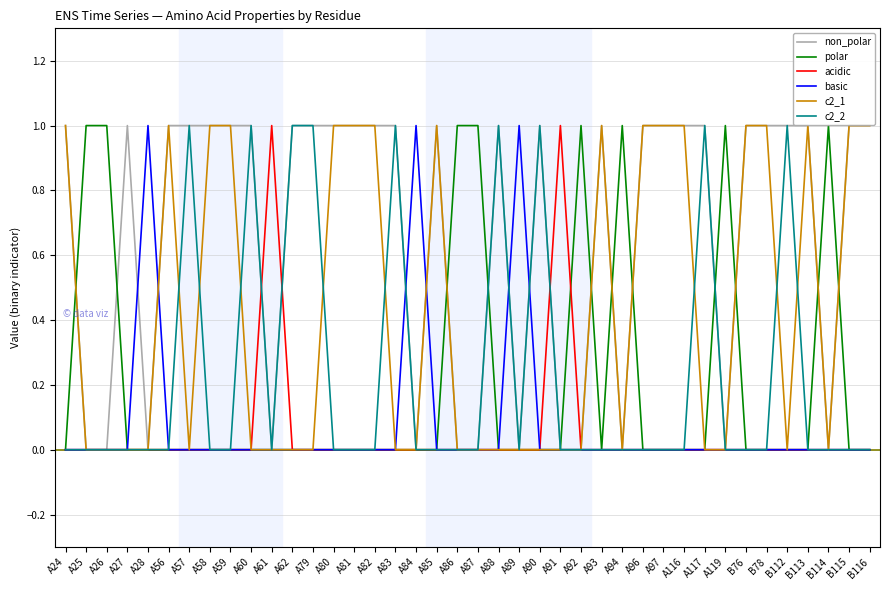

What position from the left is A89?

23